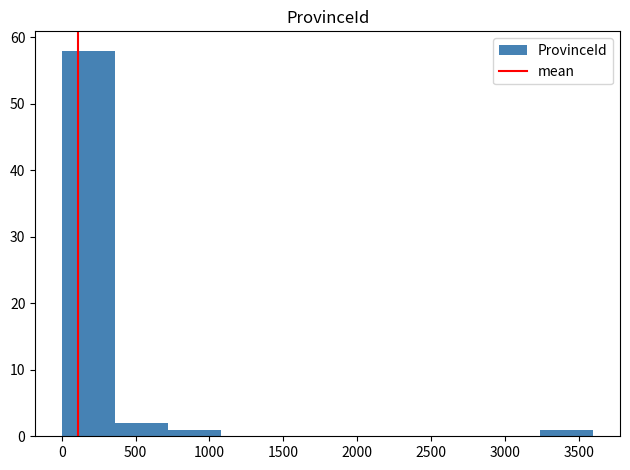

Reading left to right, transcribe this chart: for each bar, give the range it covers on the x-axis and its height. Neither the bar edges nor the heights are printed on the chart, so give them approximately, as read against the axes.

0 to 350: 58
350 to 700: 2
700 to 1100: 1
1100 to 1450: 0
1450 to 1800: 0
1800 to 2150: 0
2150 to 2500: 0
2500 to 2900: 0
2900 to 3250: 0
3250 to 3600: 1